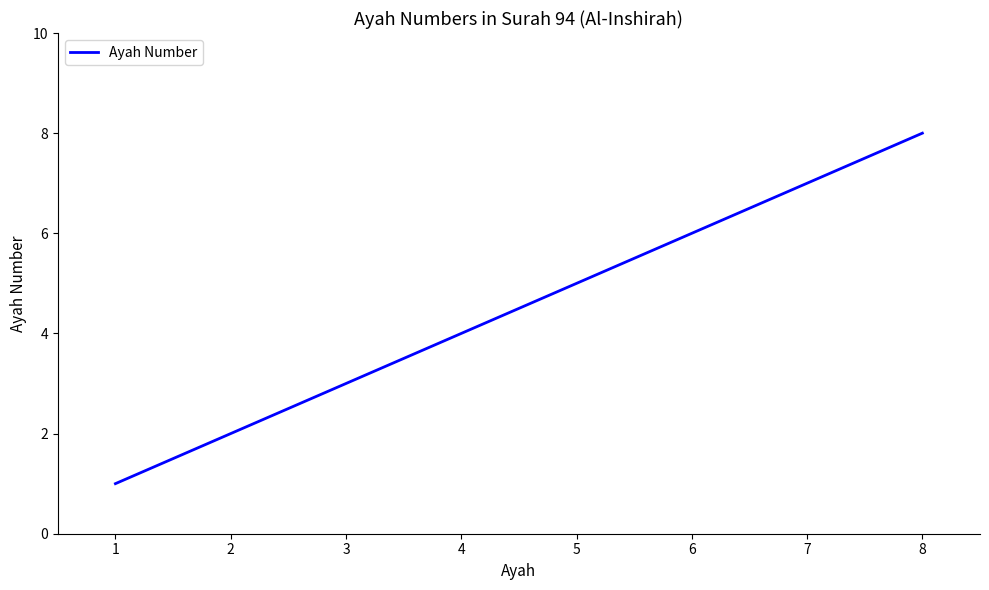

Where is the data nearest to the value 4?

4